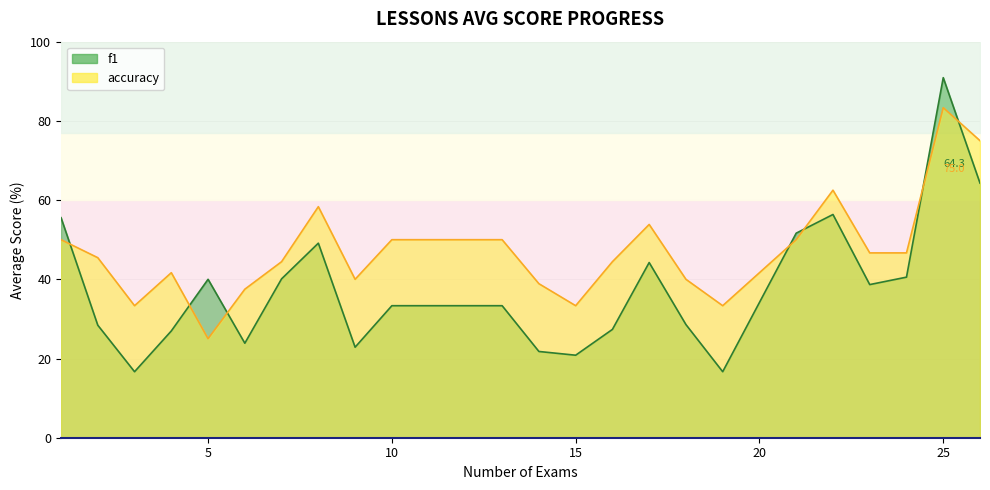

What is the value of the f1 point at the 12th from the left?

33.3